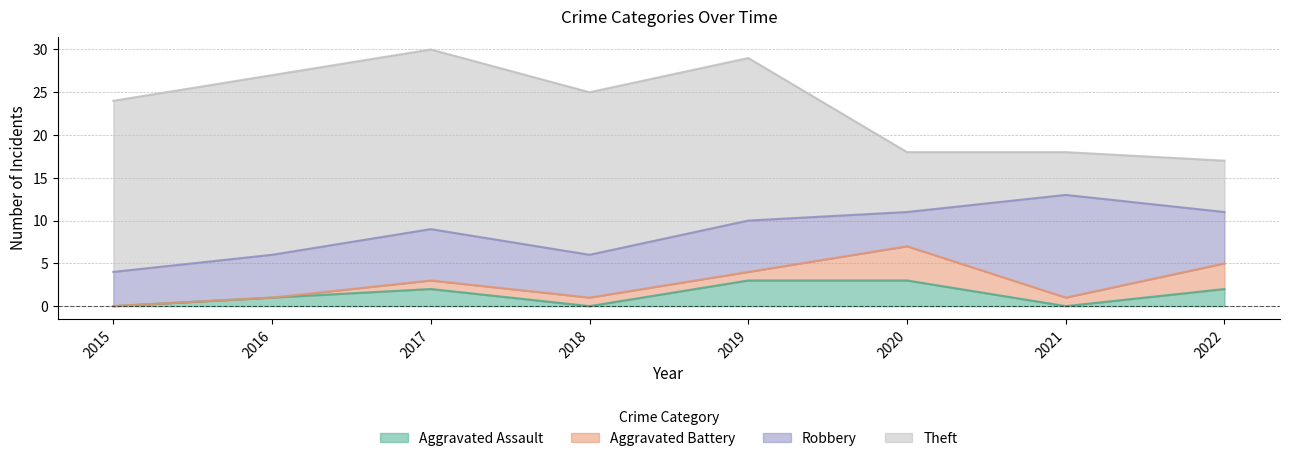

At how many categories does at least one series exceed 12?

5